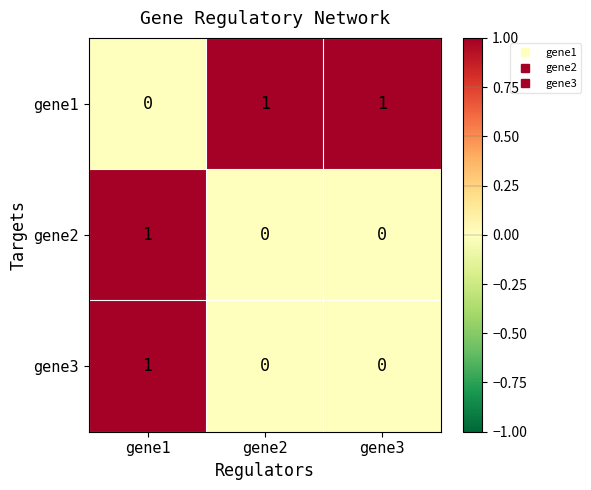

The gene3 series shows 0 at gene2. True or false?

True